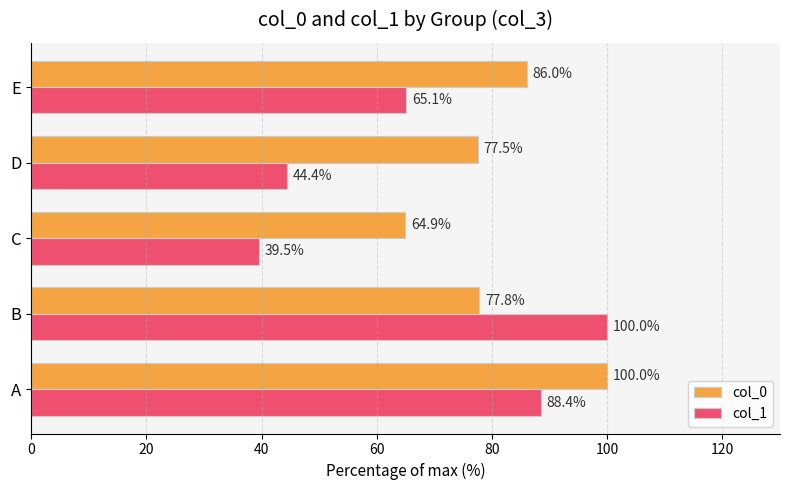

How many data points in col_0 are above 77?

4